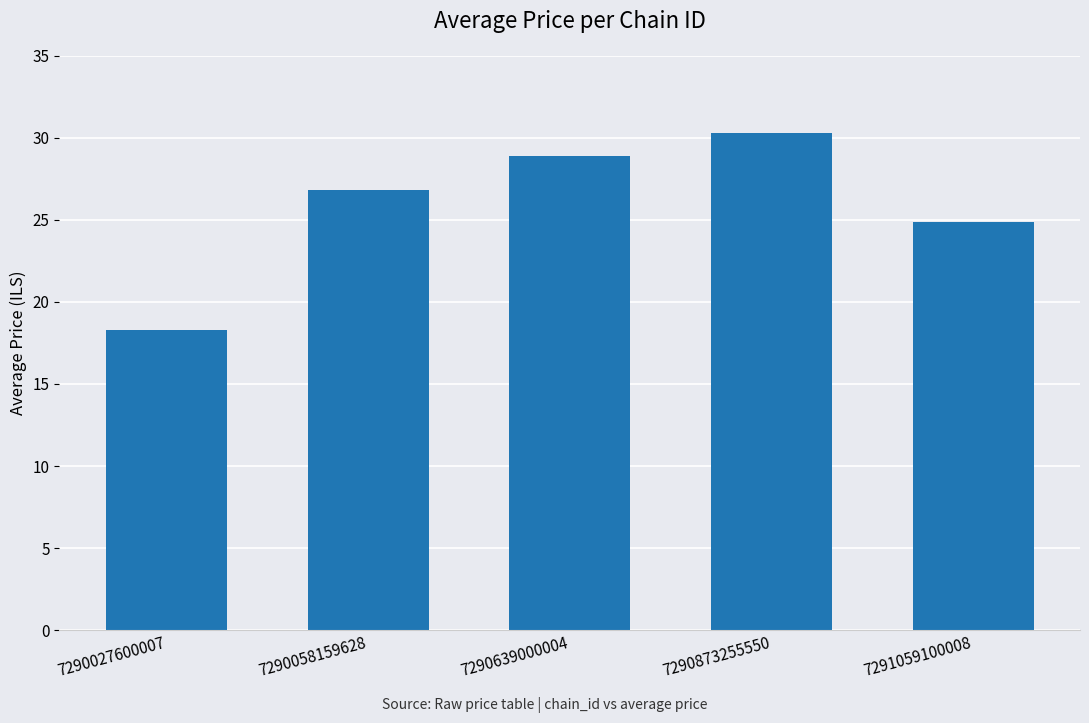

What is the sum of all values?

129.2